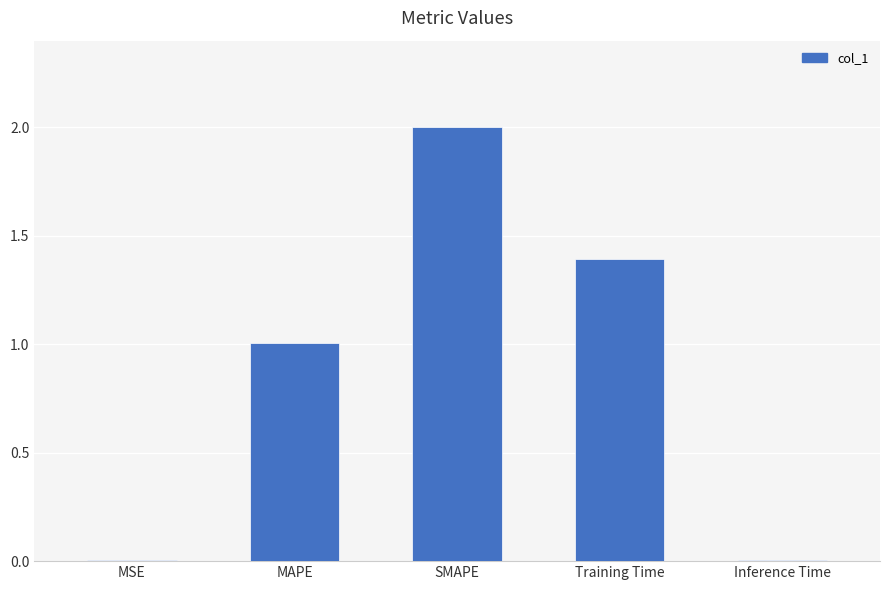

What is the change in value from MSE to SMAPE?

+2.0